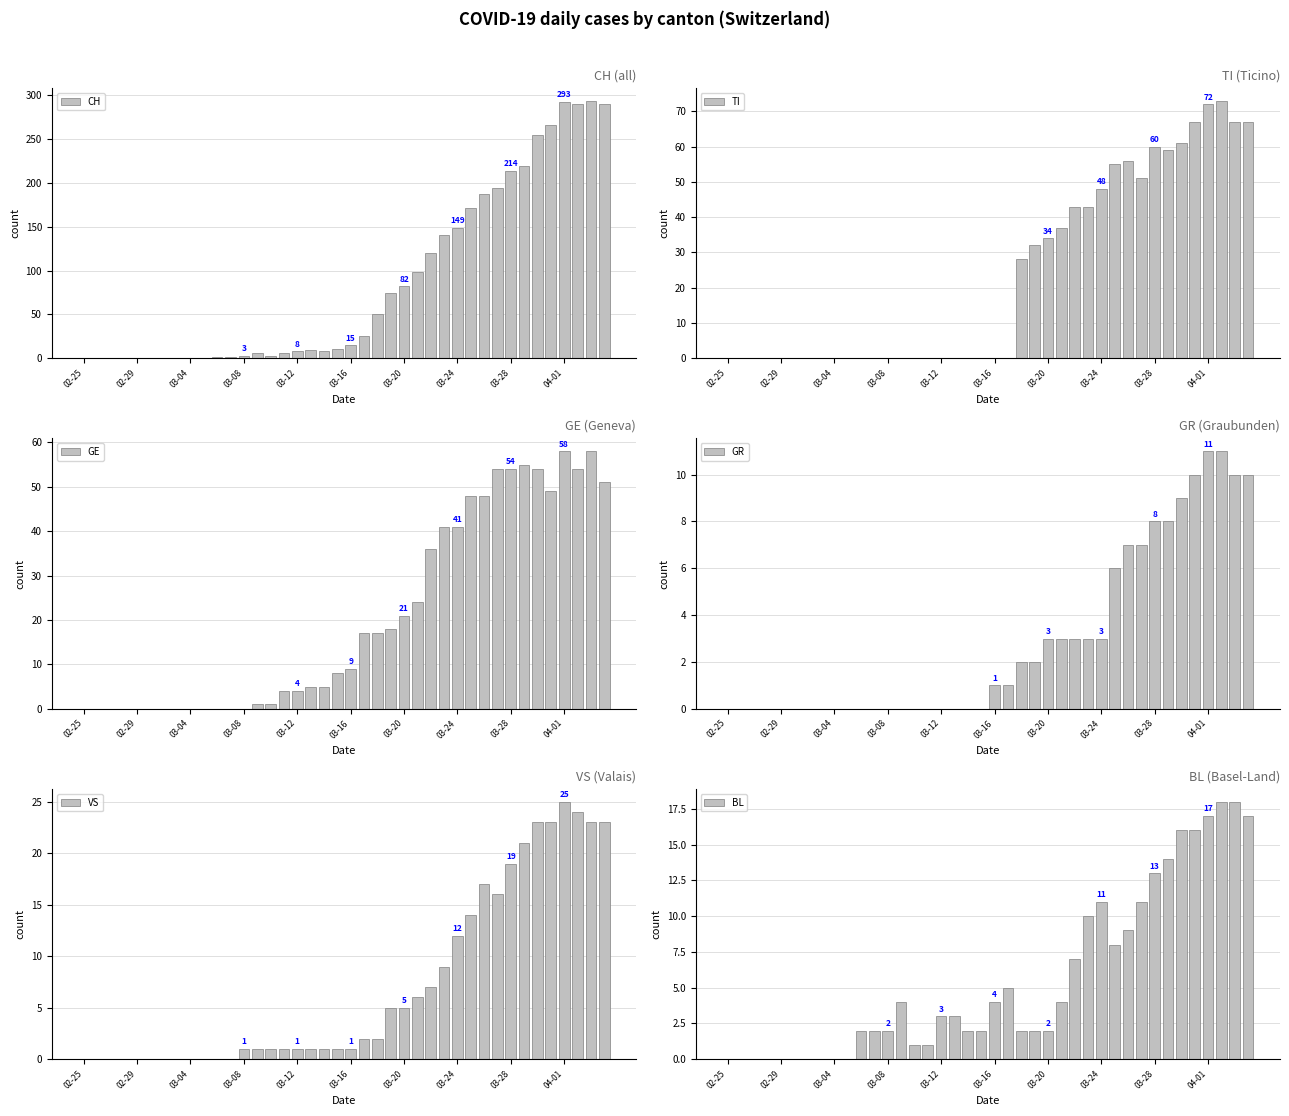

What is the highest value of the CH series?

294